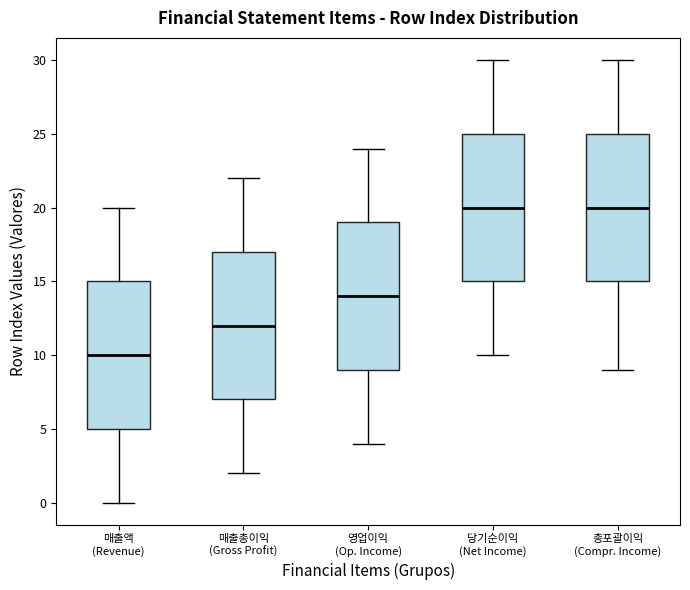

Which box has the lowest median line?

매출액 (Revenue)